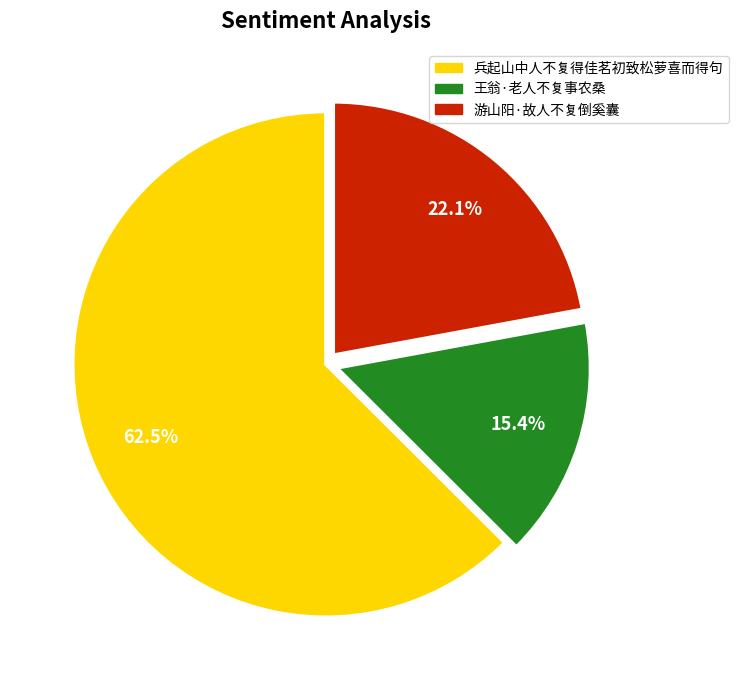

To the nearest percent, what is the difference between the 兵起山中人不复得佳茗初致松萝喜而得句 and 王翁·老人不复事农桑 slice percentages?

47%